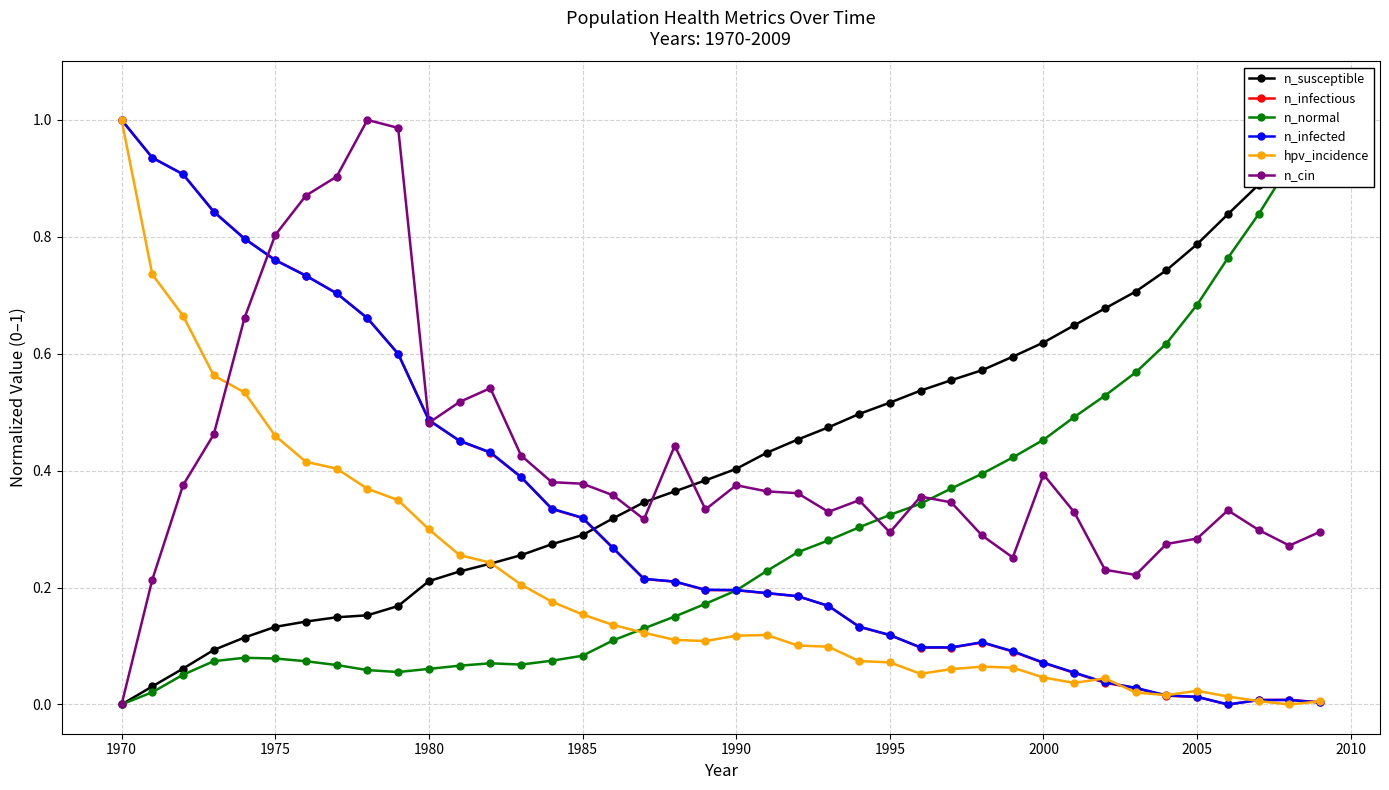

What are all the series names shown in the legend?

n_susceptible, n_infectious, n_normal, n_infected, hpv_incidence, n_cin